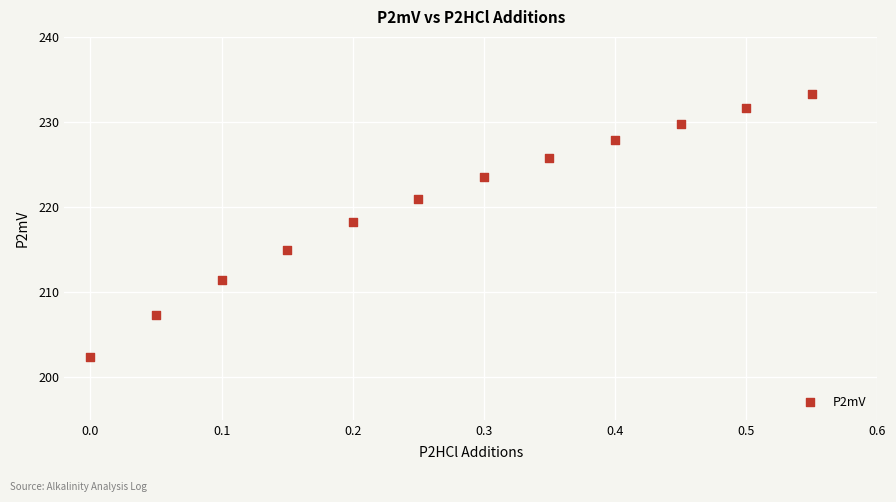

What is the average Y value?

220.6